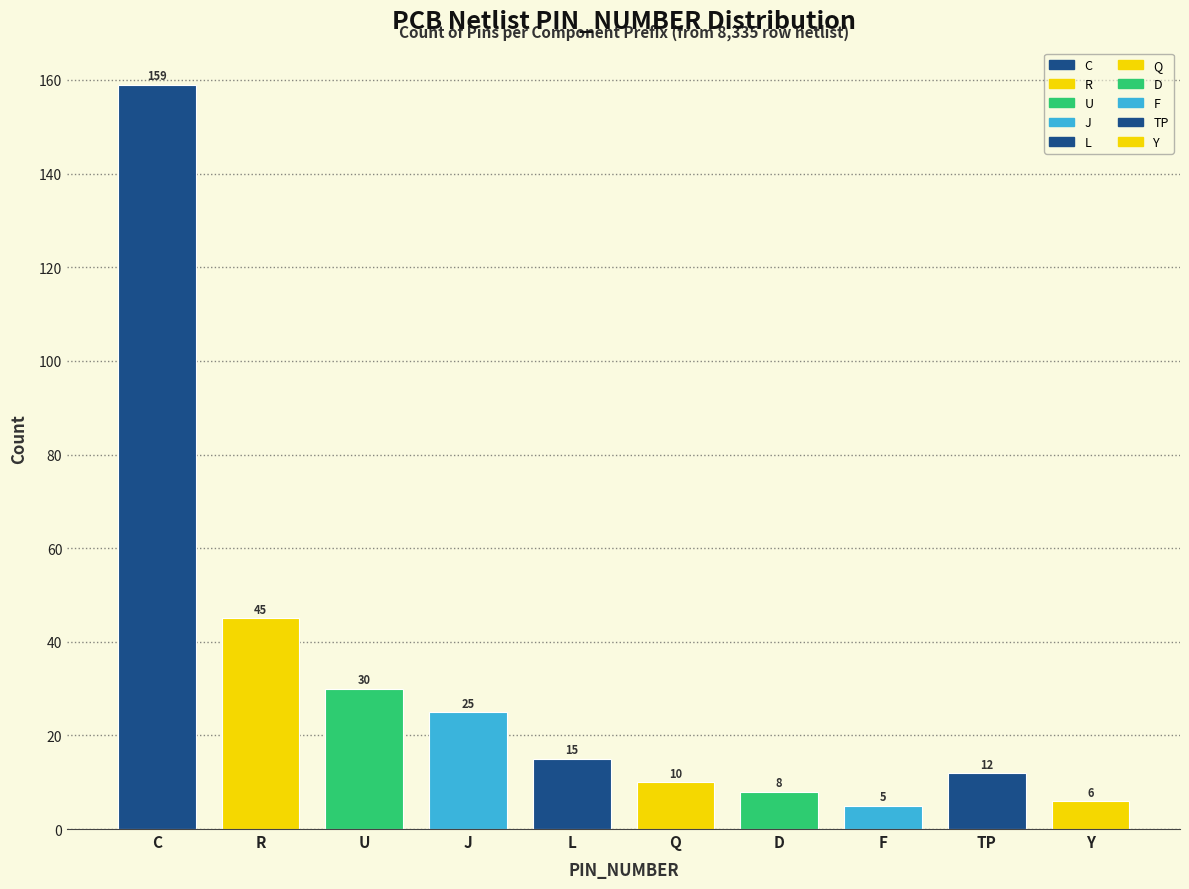

Reading left to right, list all the values displayed in this chart.

C=159	R=45	U=30	J=25	L=15	Q=10	D=8	F=5	TP=12	Y=6